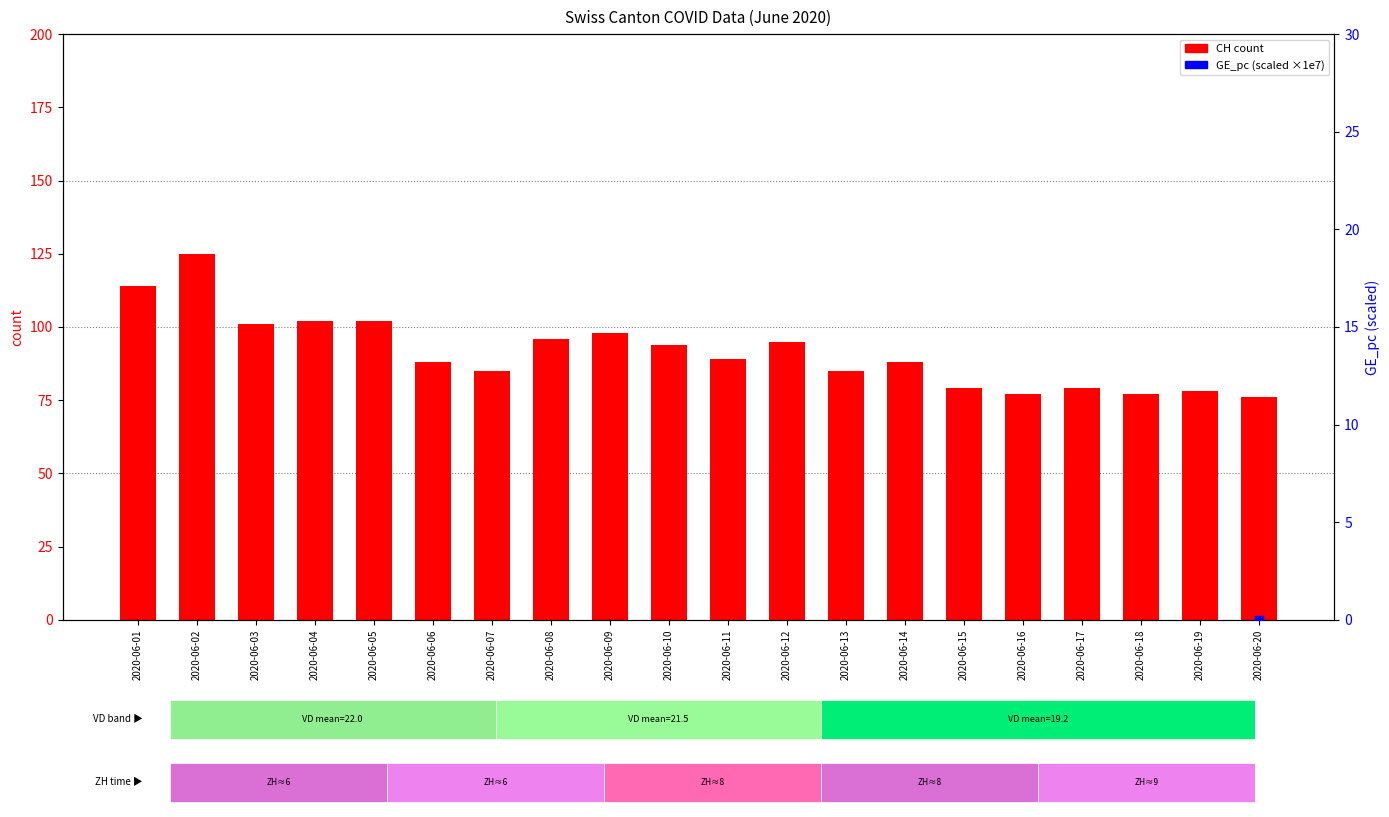

What are all the series names shown in the legend?

CH count, GE_pc (scaled)